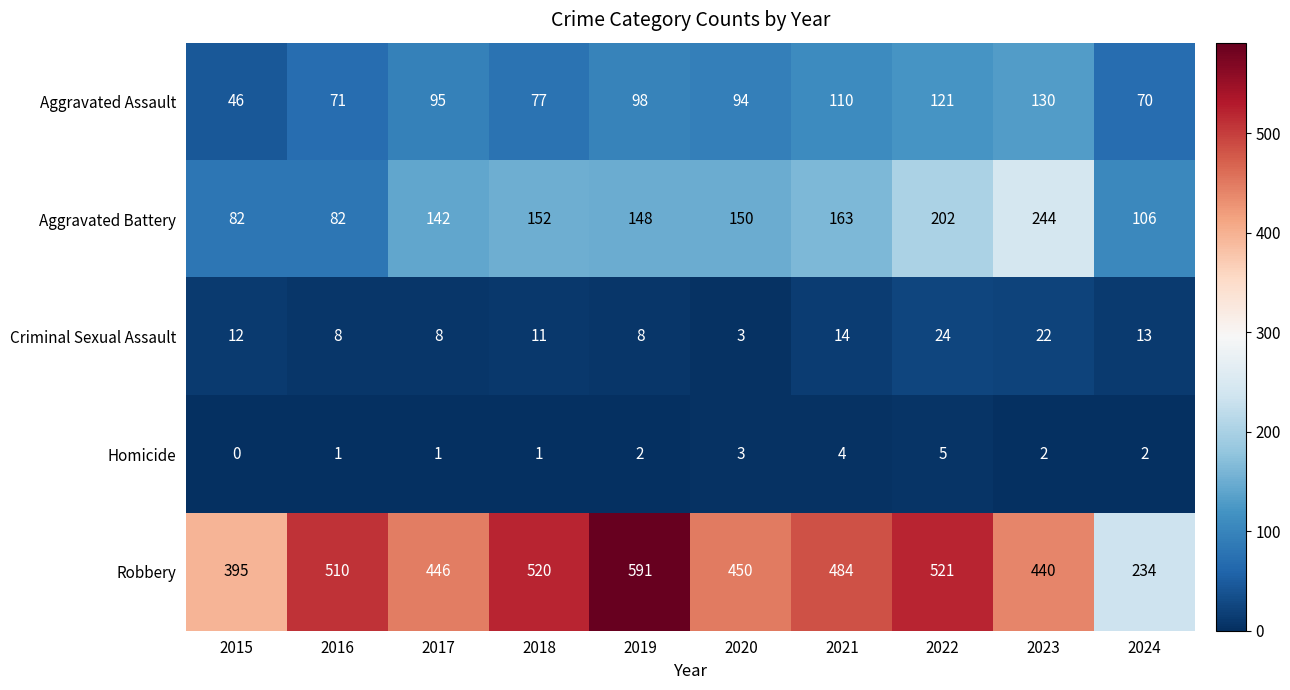

Which series changed the most between 2018 and 2023?

Aggravated Battery